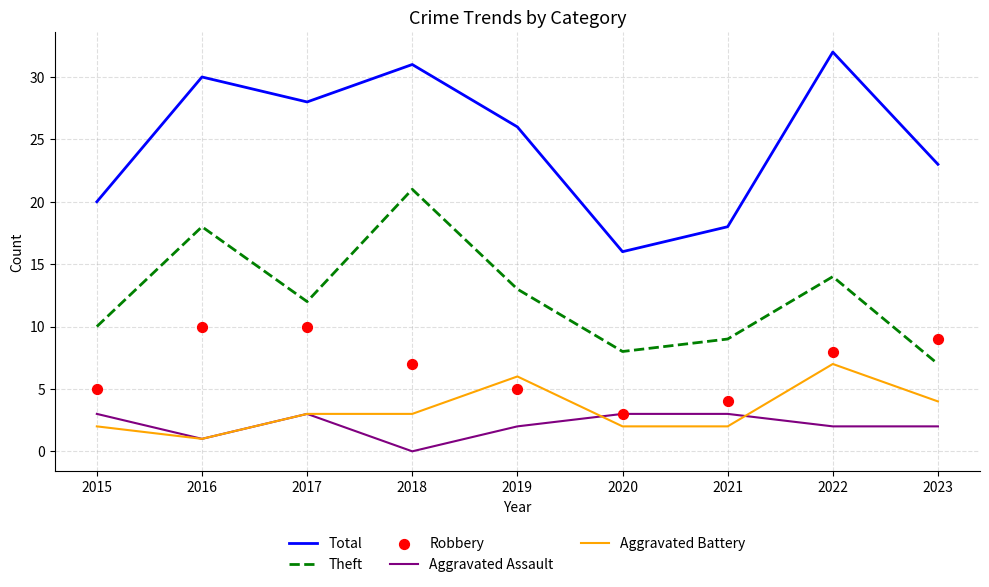

At how many categories does at least one series exceed 28?

3